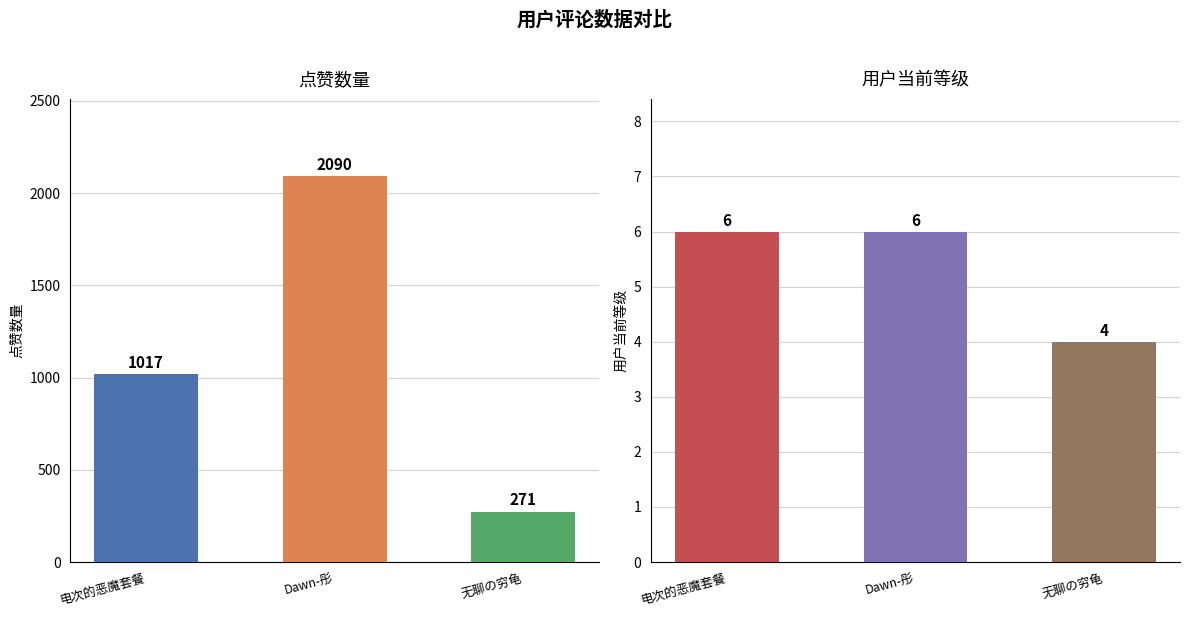

At how many categories does at least one series exceed 2058?

1